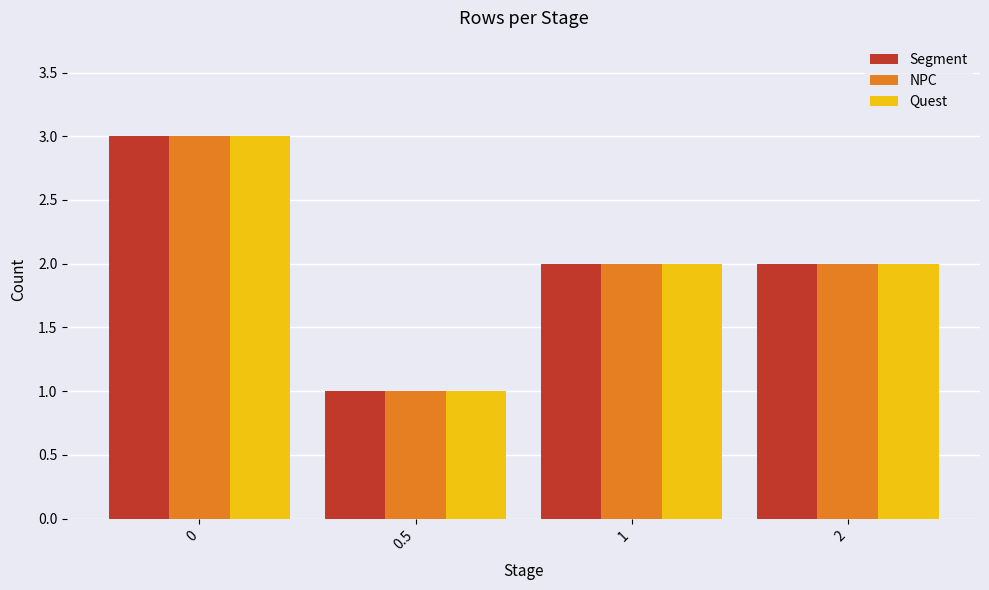

Reading left to right, extract all data points from this chart.

Segment: 3	1	2	2
NPC: 3	1	2	2
Quest: 3	1	2	2